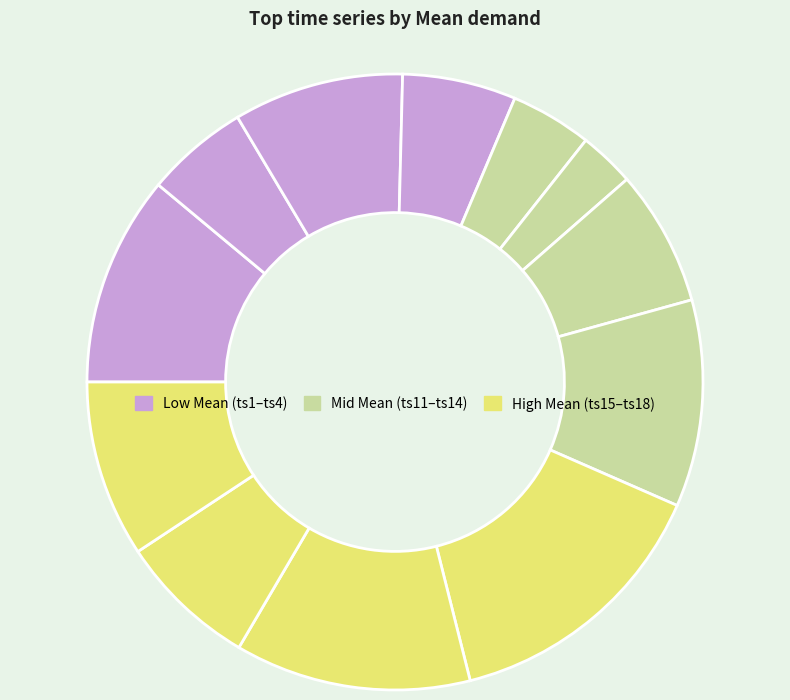

Count the number of slices in the pie.

12